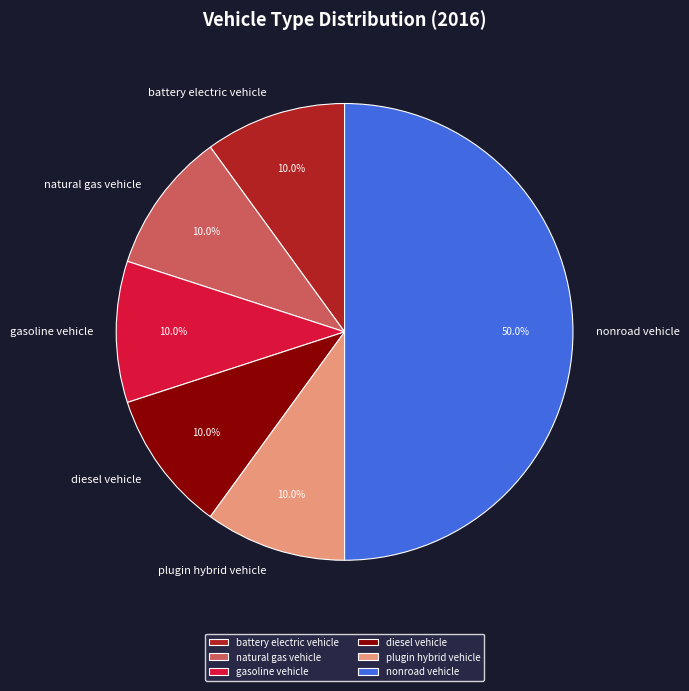

What is the total percentage of natural gas vehicle and plugin hybrid vehicle?

20.0%